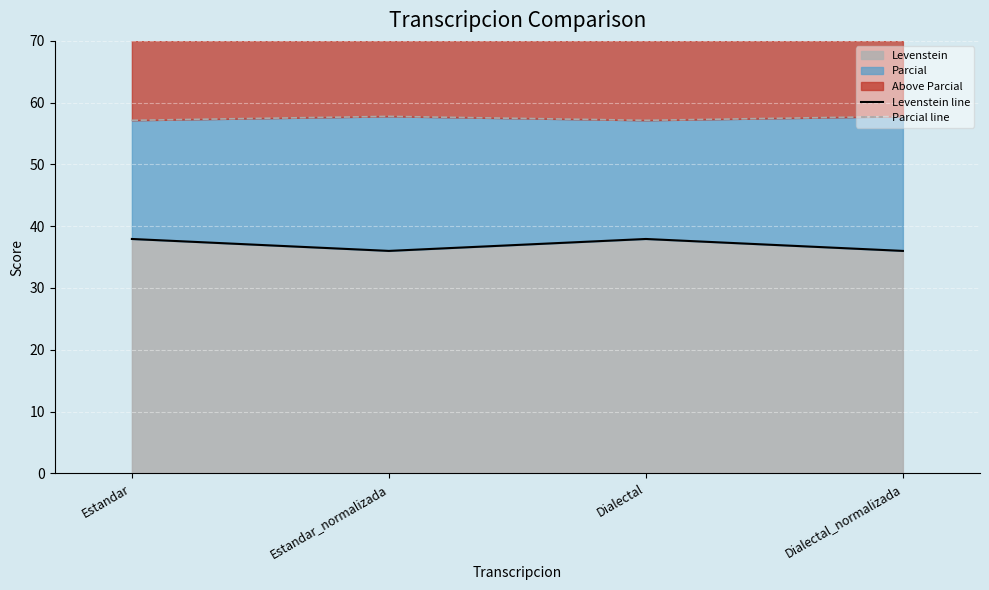

Which has a higher value, Dialectal or Estandar_normalizada?

Dialectal